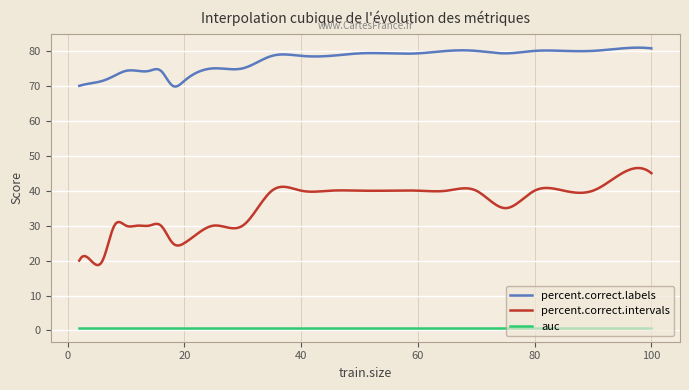

Which series has the largest range (max minus min)?

percent.correct.intervals